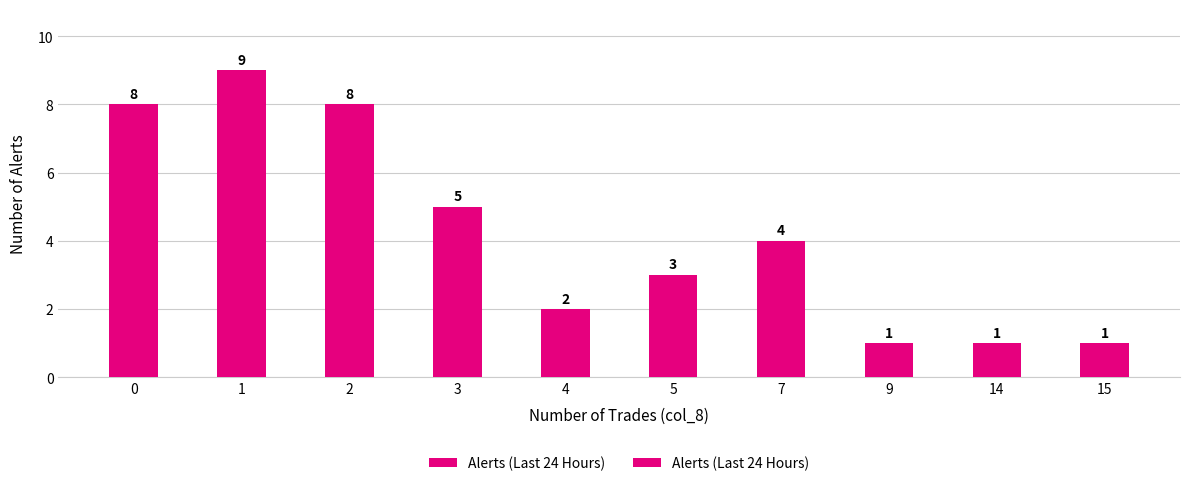

What is the sum of the values at 7 and 2?

12